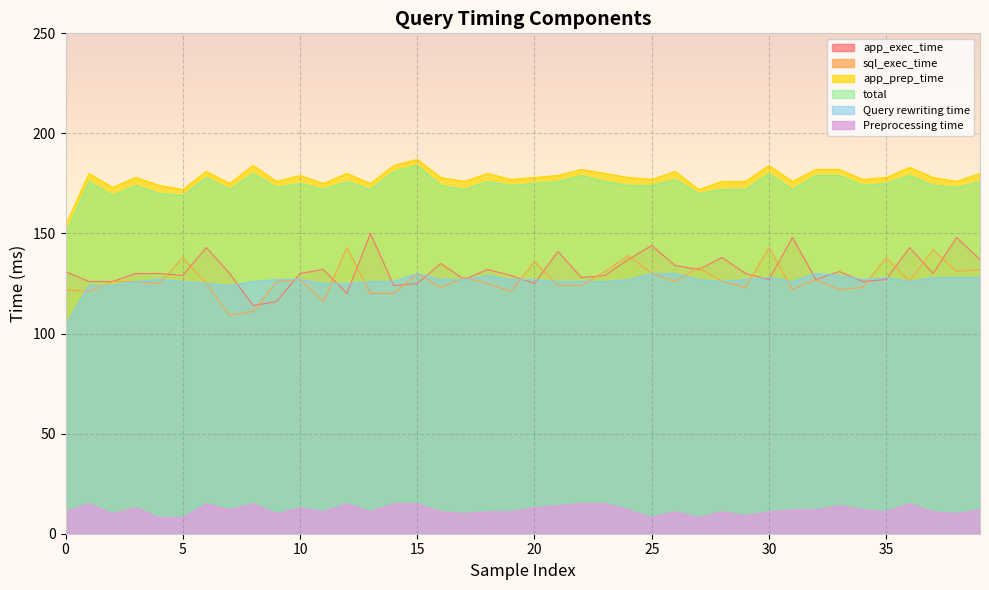

True or false: Query rewriting time and Preprocessing time cross at least once.

False